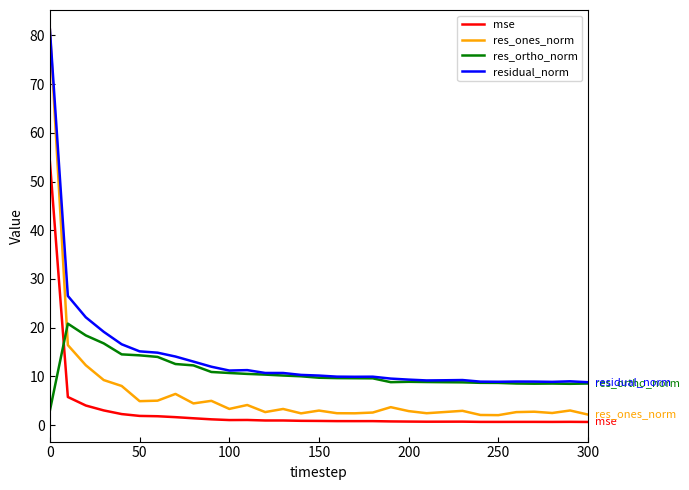

What is the maximum value for mse?

54.0